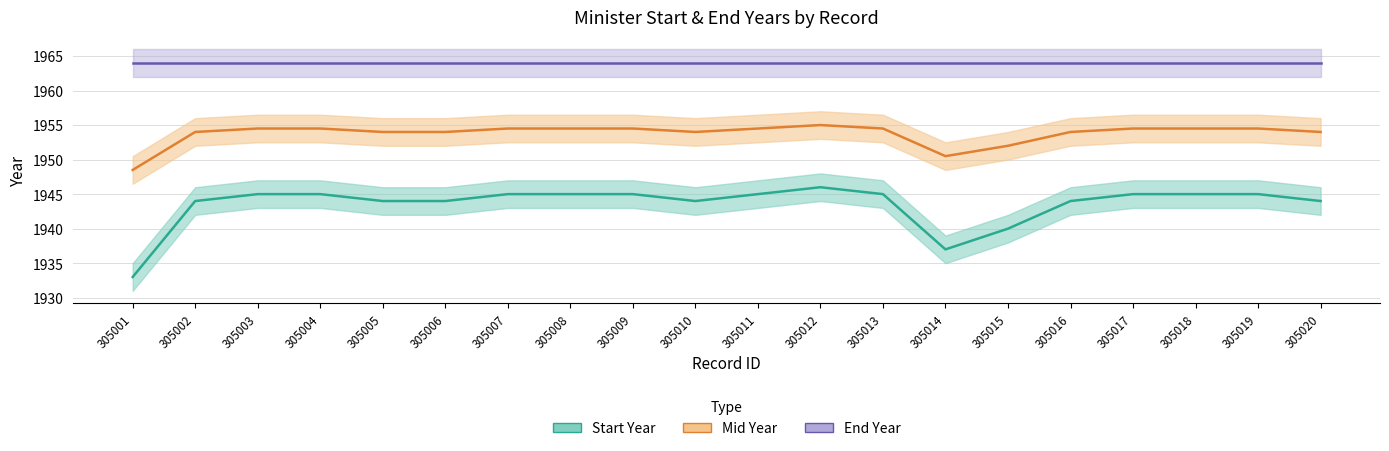

List the series in order of their overall mean, highest first.

End Year, Mid Year, Start Year